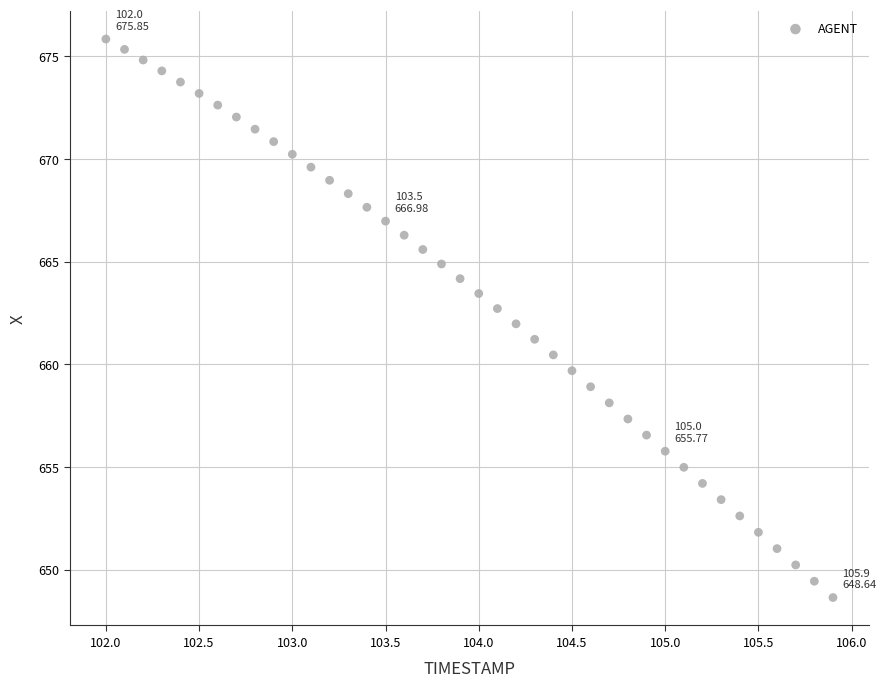

What is the range of Y values (max minus min)?

27.2